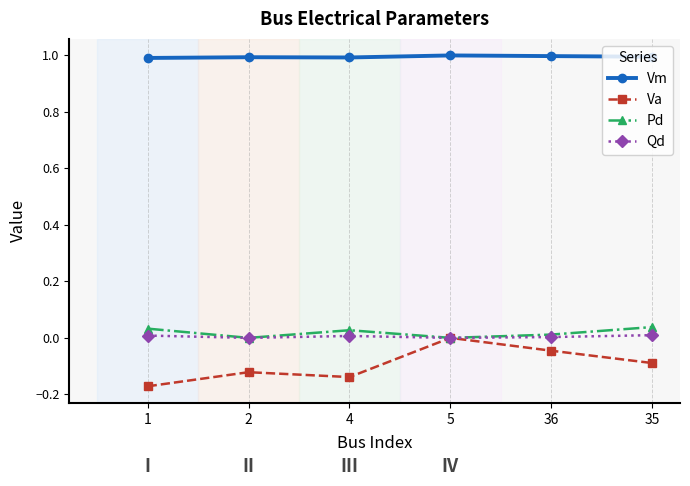

What is the minimum value for Vm?

1.0